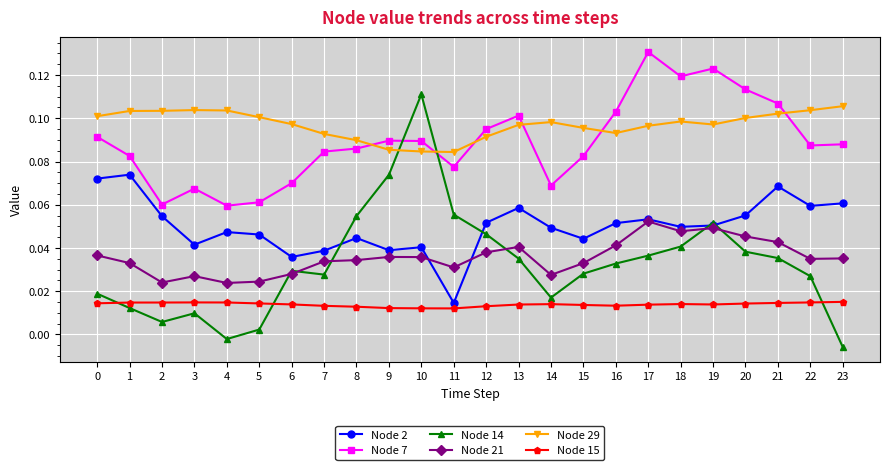

Rank the series by their maximum value, from highest to lowest.

Node 7, Node 14, Node 29, Node 2, Node 21, Node 15